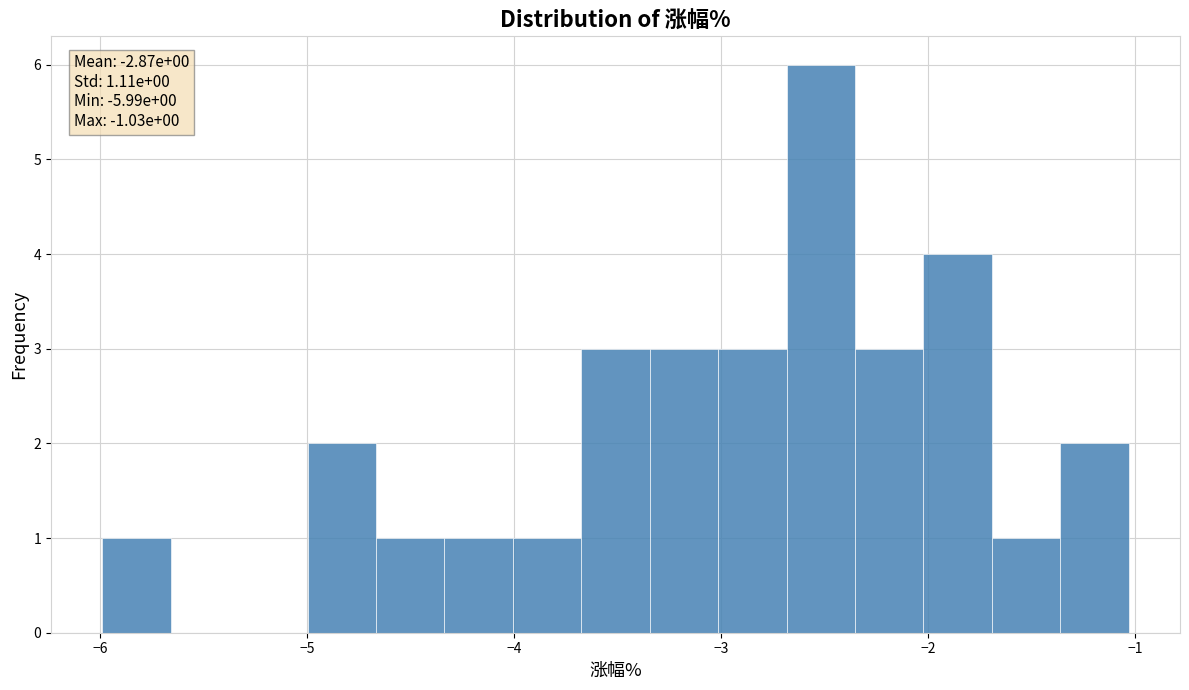

Read against the x-axis, roughly where is the centre of the tallest bar?

-2.5